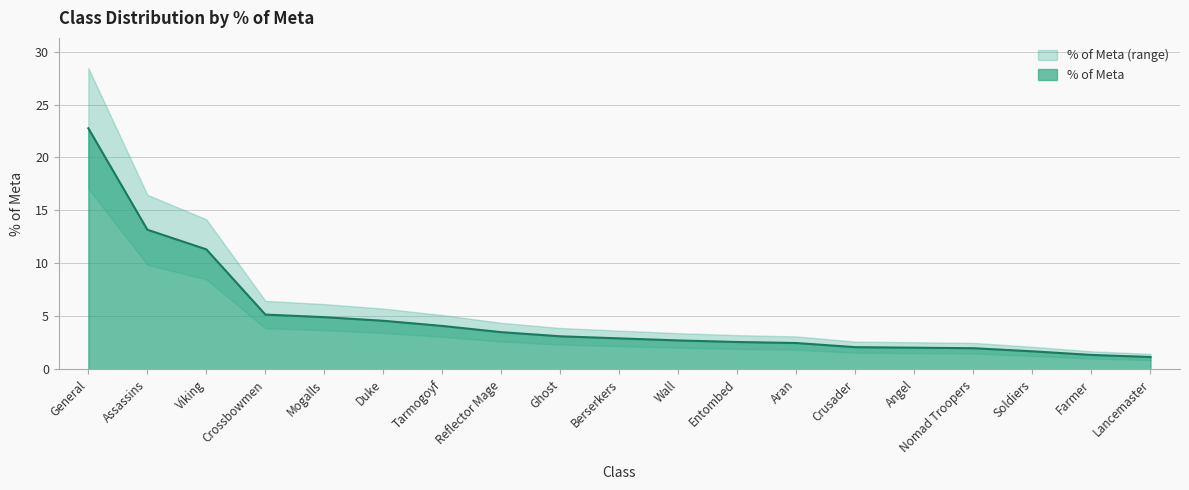

How many categories are shown in the chart?

19